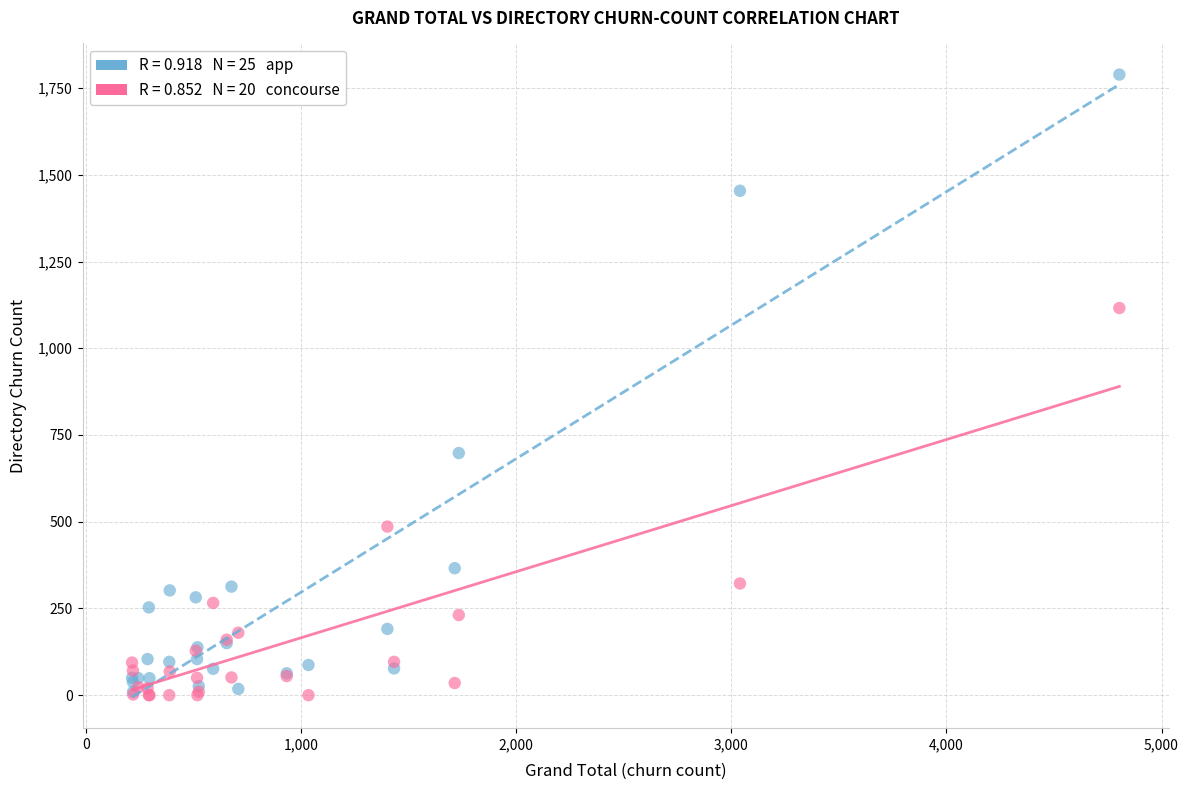

Across all series, what Y value is closest to 894?

698